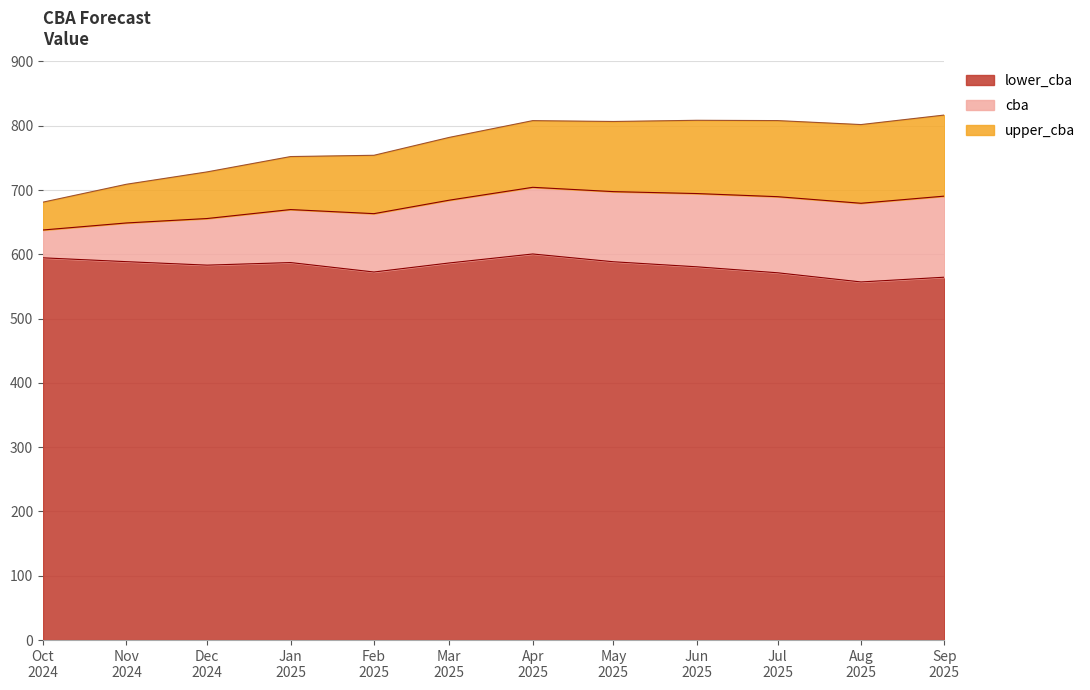

The upper_cba series shows 1412.6 at Jul 2025. True or false?

False